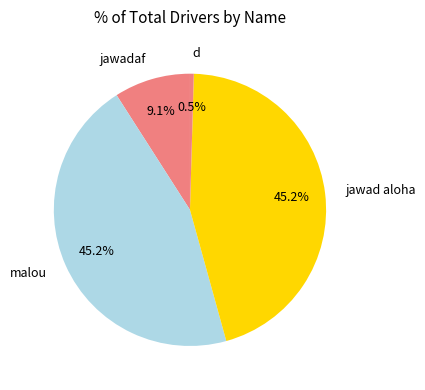

Combined, do d and jawad aloha account for over 50%?

No